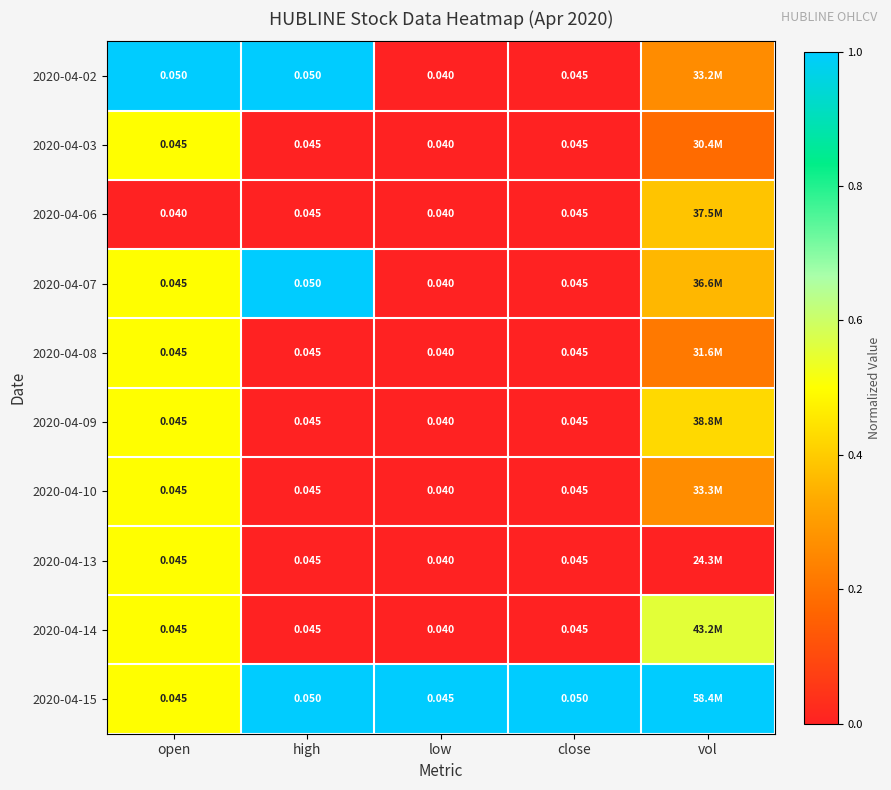

At how many categories does at least one series exceed 0?

5